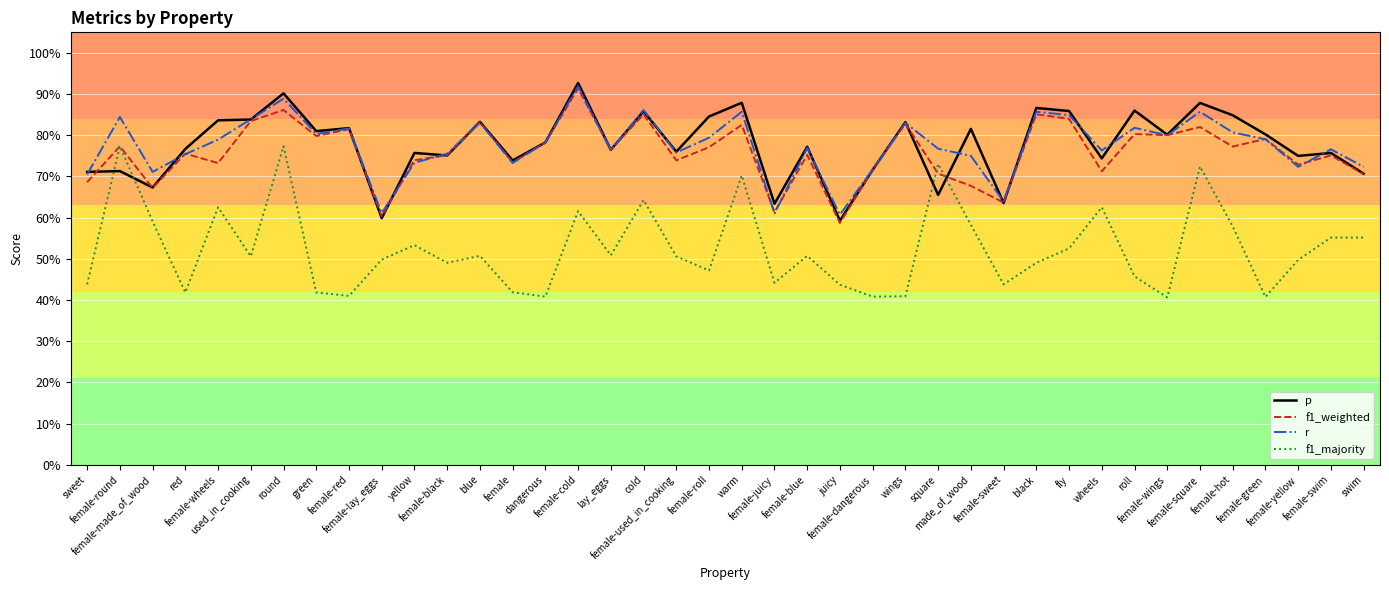

At which label does r reach its peak?

female-cold